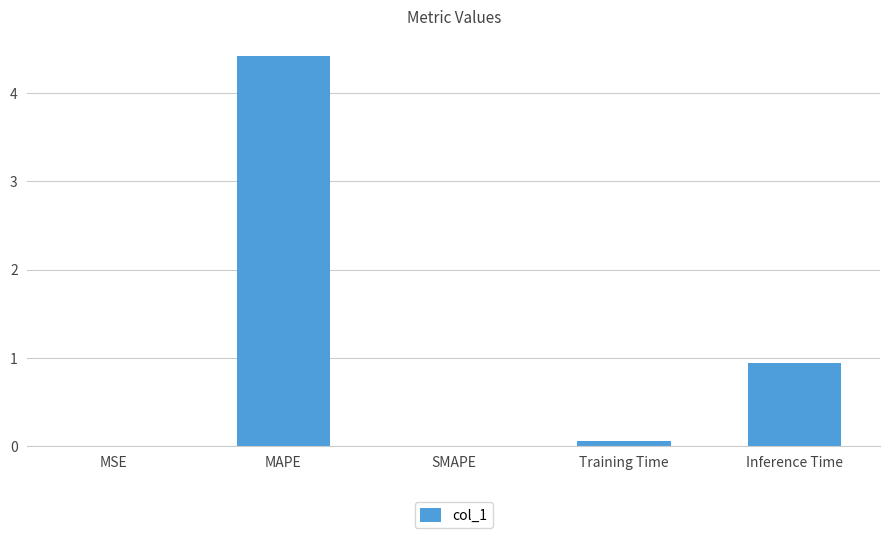

How many data points does each series have?

5